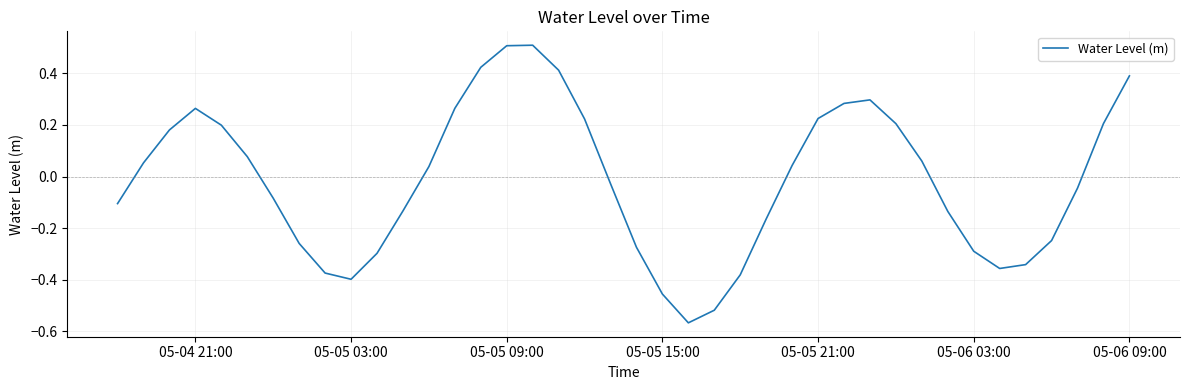

What is the difference between the maximum and minimum values?

1.1